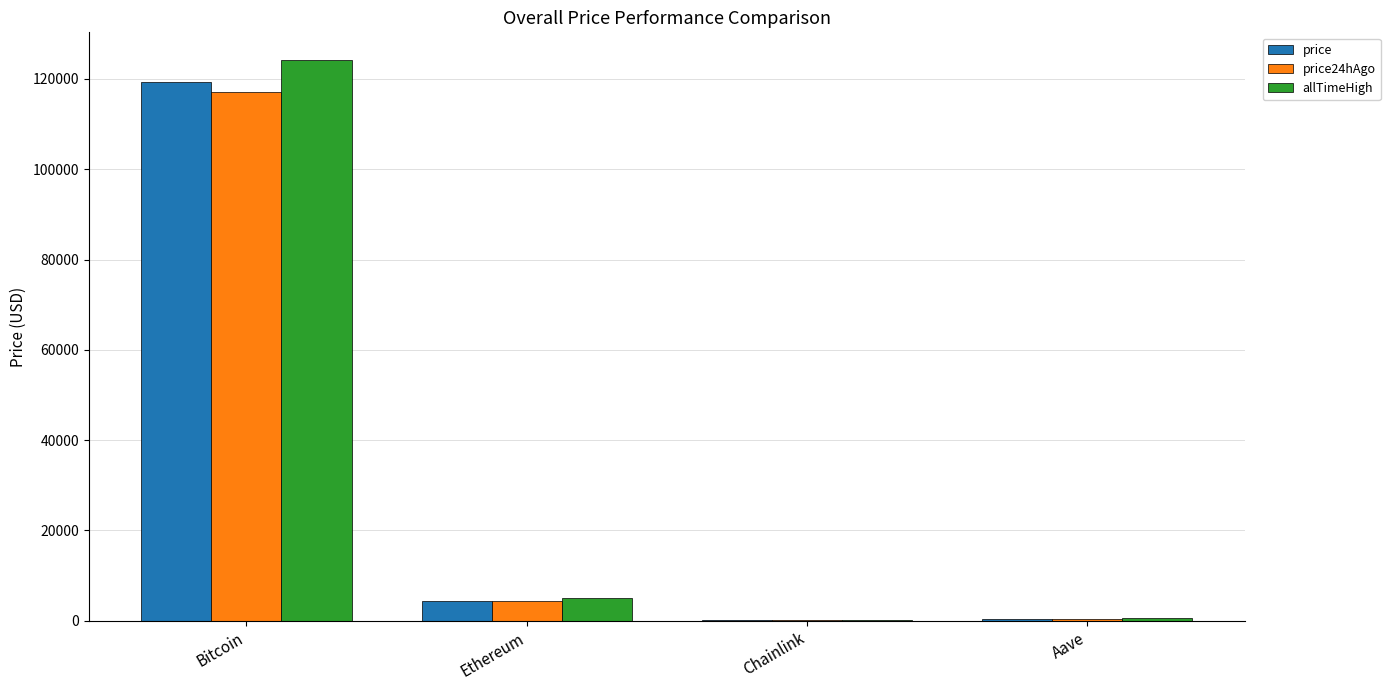

Which label corresponds to the largest value in the chart?

Bitcoin